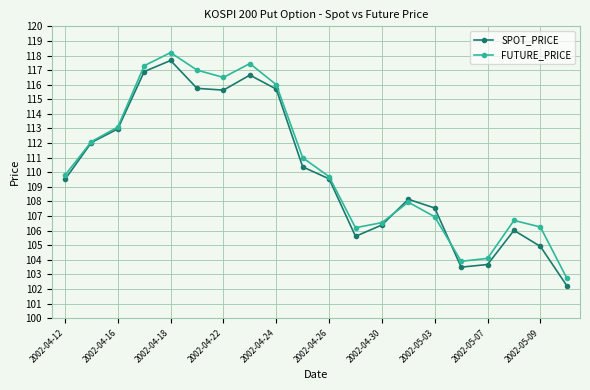

Rank the series by their average value, from lowest to highest.

SPOT_PRICE, FUTURE_PRICE